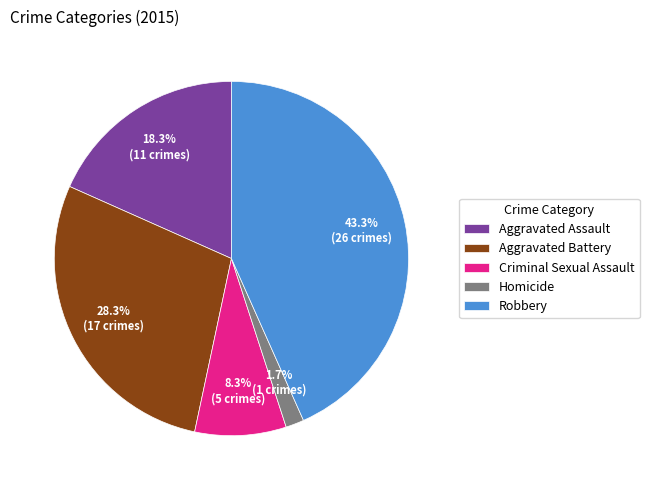

How many segments does this pie chart have?

5